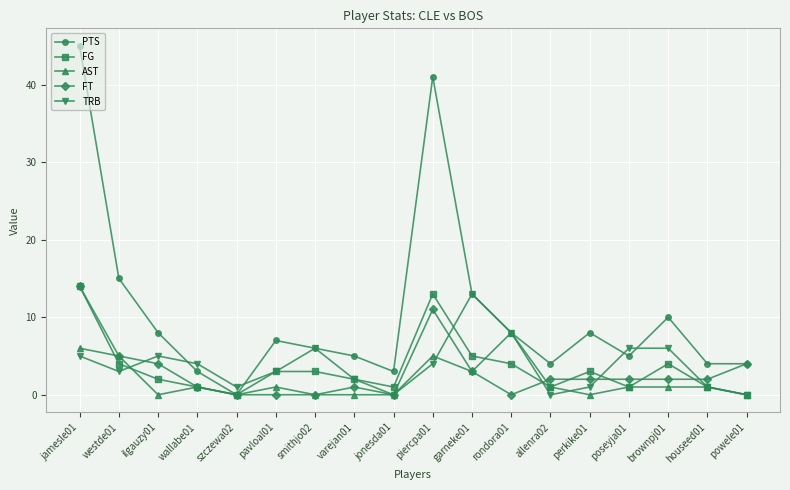

What is the difference between the highest and lowest values at rondora01?

8